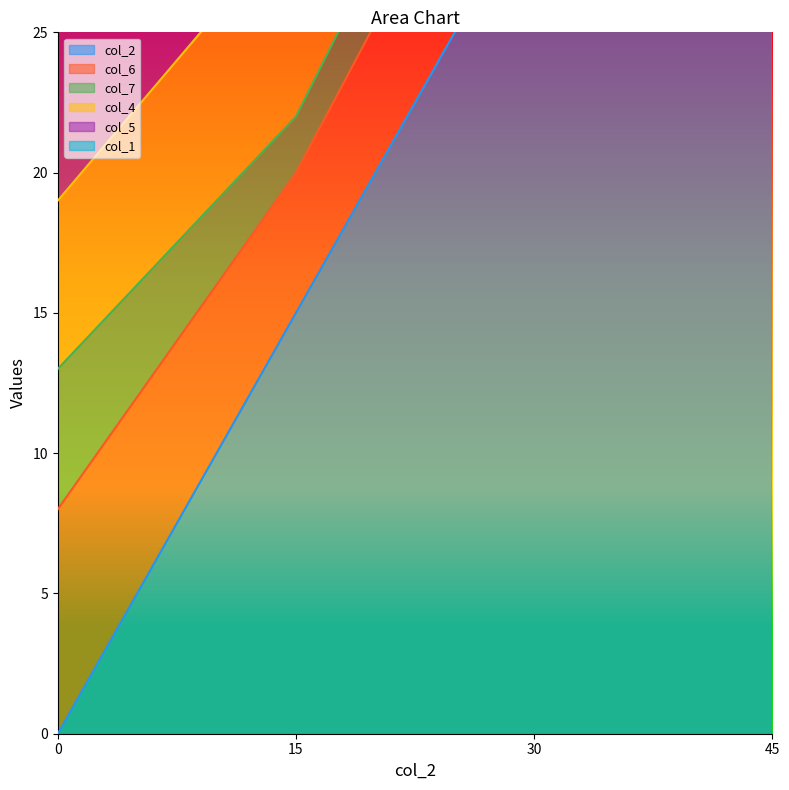

At 15, list the series in order from largest to smallest.

col_1, col_2, col_4, col_5, col_6, col_7